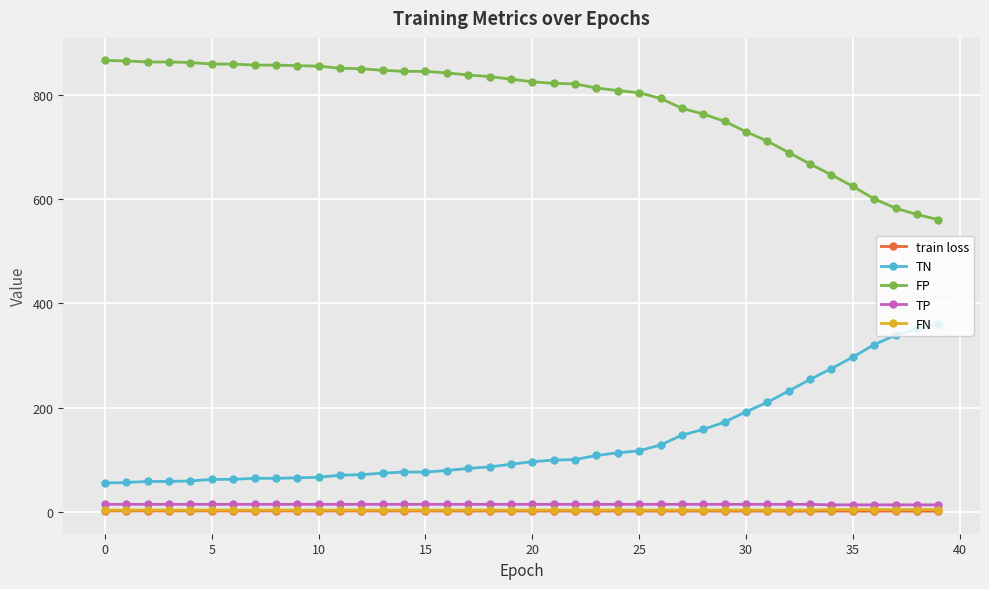

What is the value of the TN point at the 37th from the left?

321.0